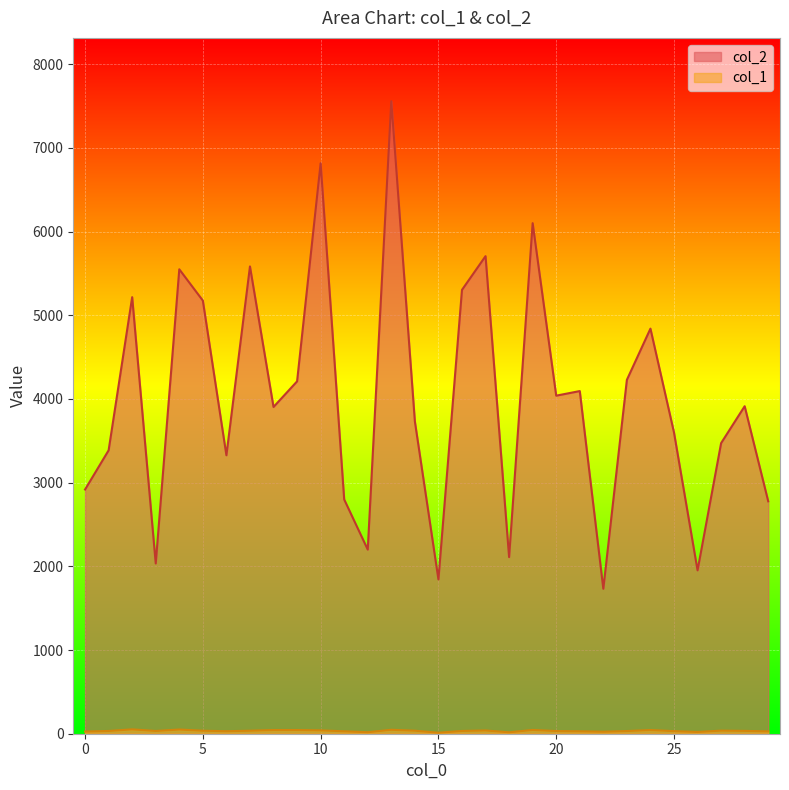

The value of col_2 at 24 is 2825. True or false?

False